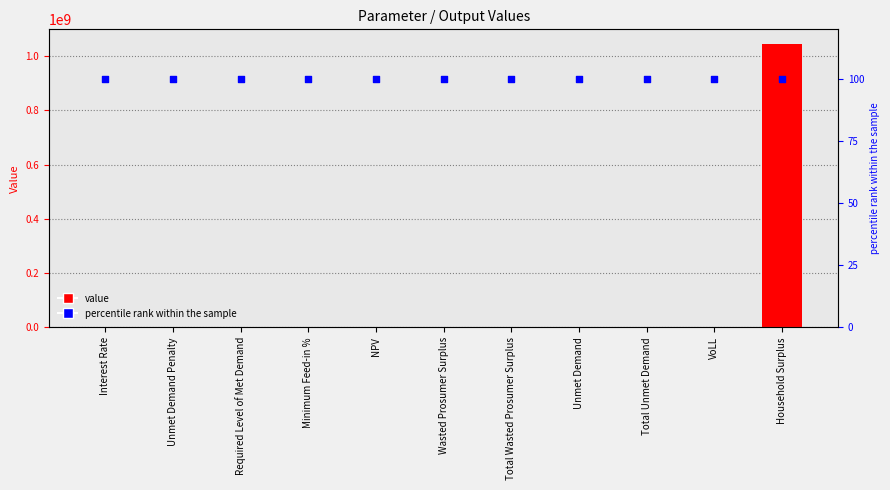

What are all the series names shown in the legend?

value, percentile rank within the sample